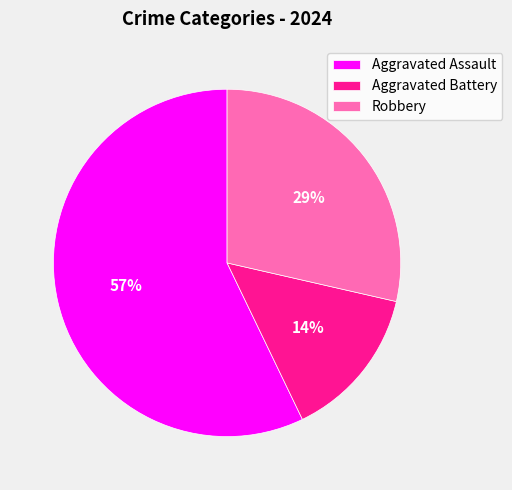

To the nearest percent, what portion does Aggravated Battery represent?

14%